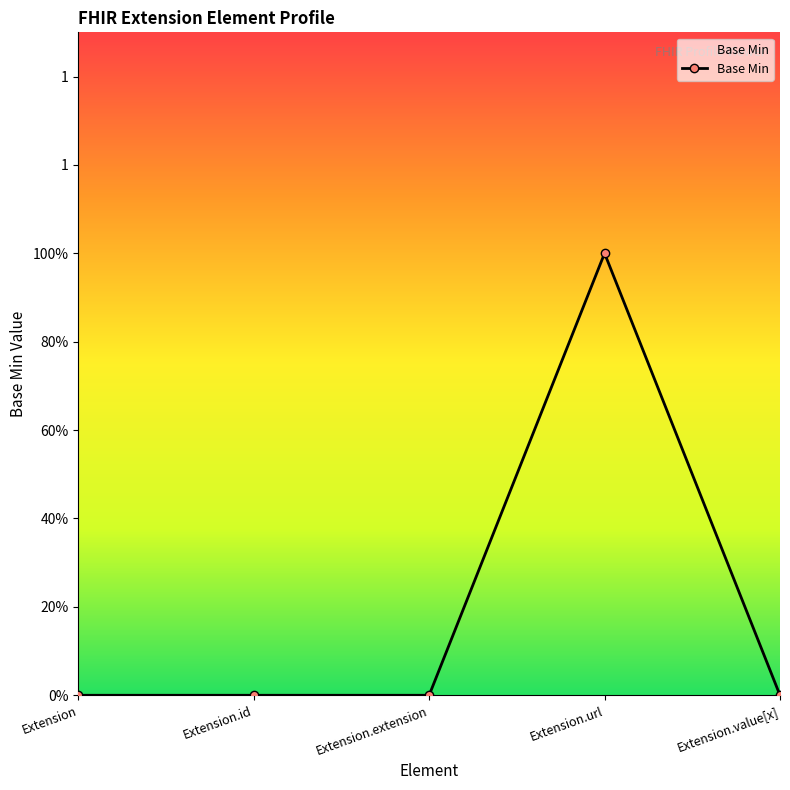

Reading left to right, list all the values displayed in this chart.

0	0	0	1	0